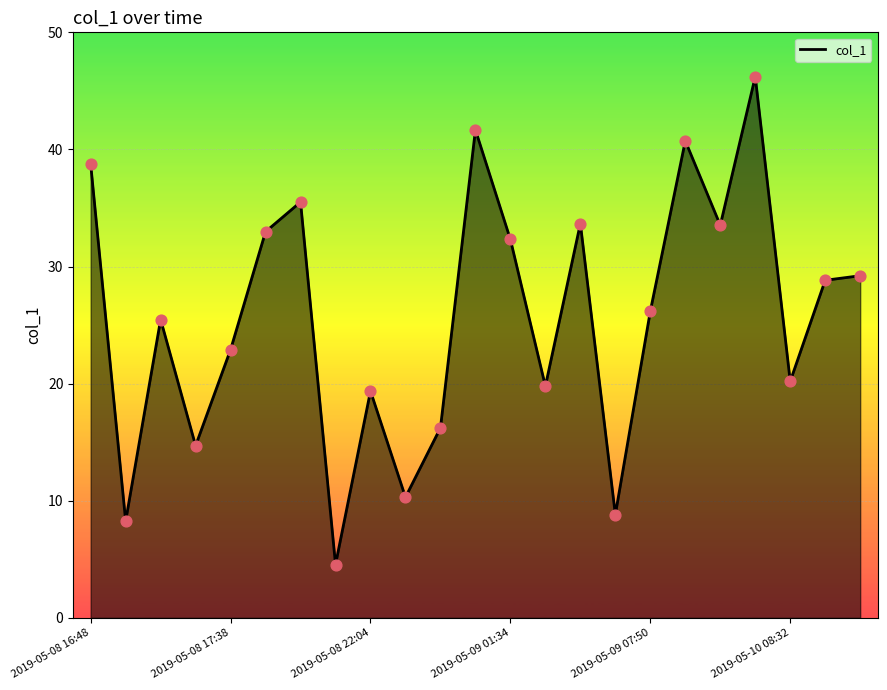

What is the maximum value shown in the chart?

46.2